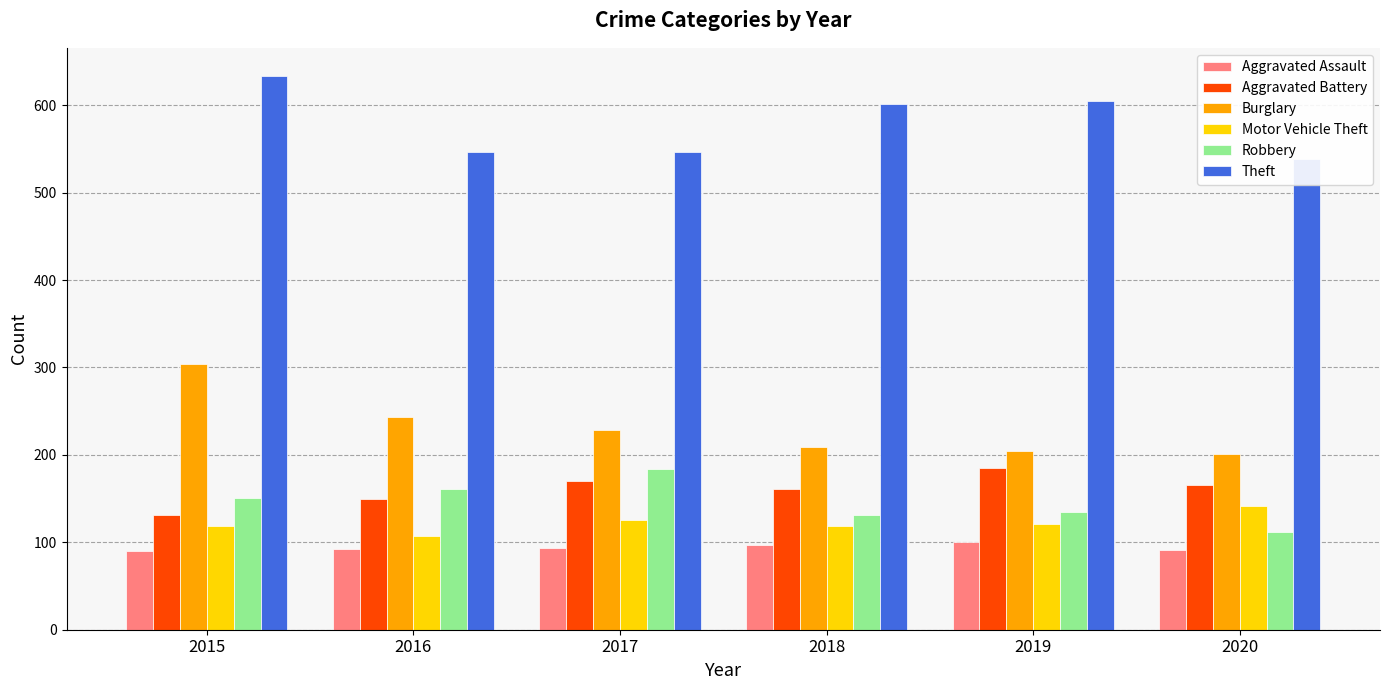

Between 2017 and 2019, which series saw the biggest shift?

Theft